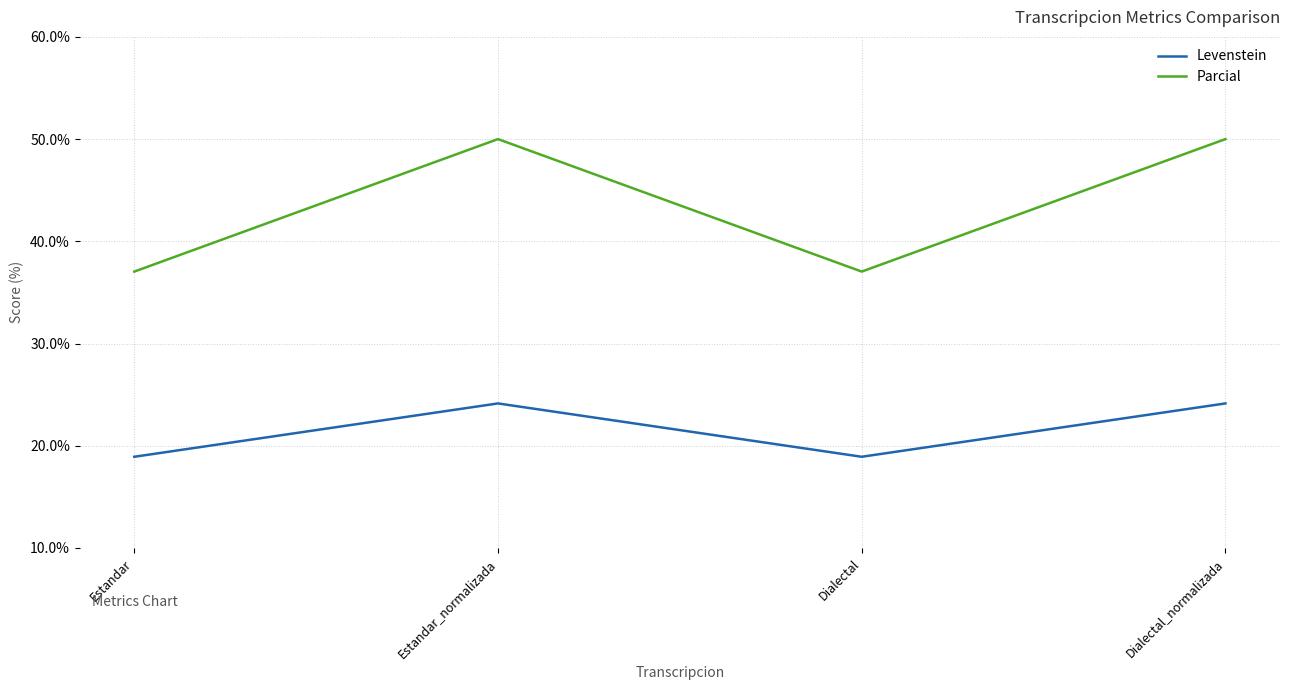

What is the total value across all series at Dialectal_normalizada?

74.1